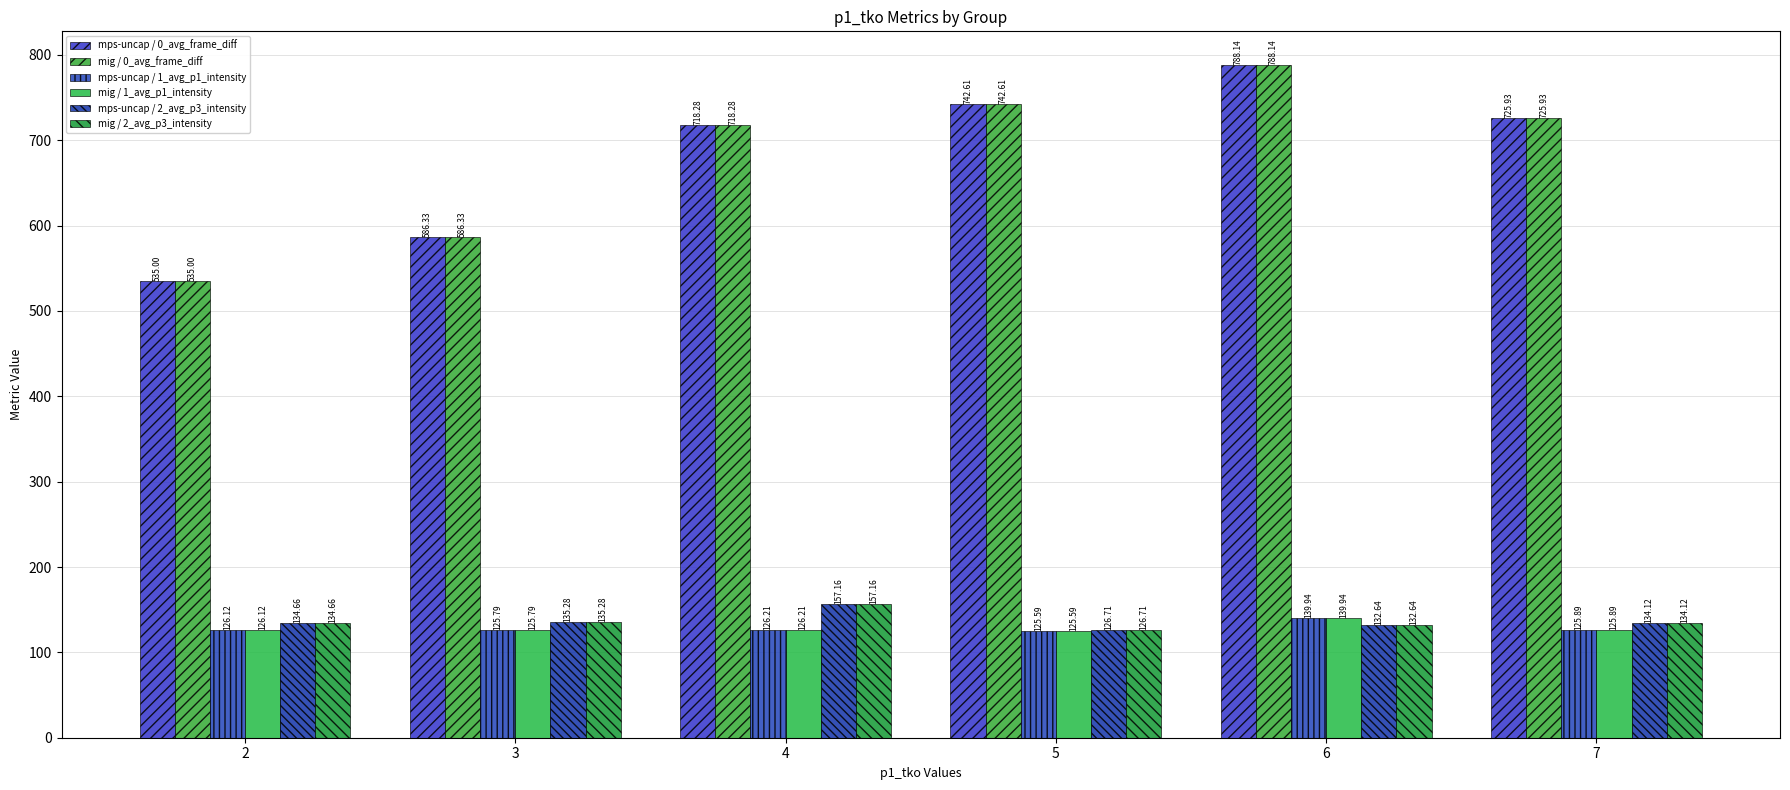

The value of mig / 2_avg_p3_intensity at 7 is 178.4. True or false?

False